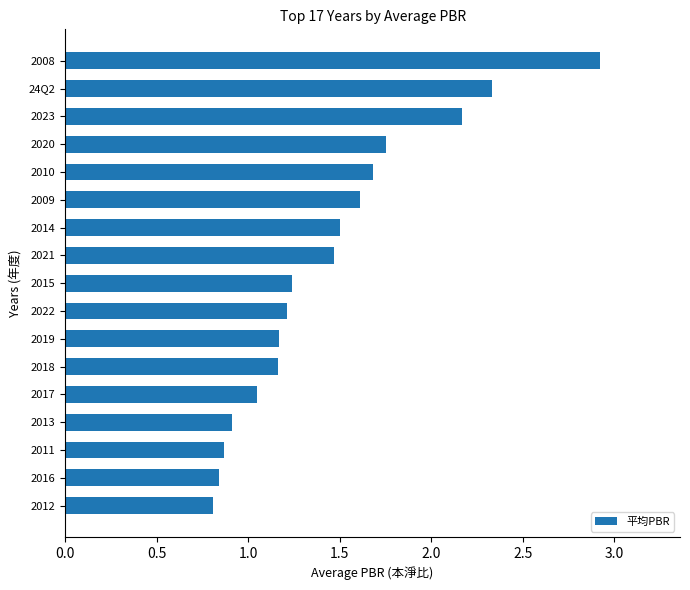

Approximately how many times larger is the value at 2011 compared to 2015?

0.7